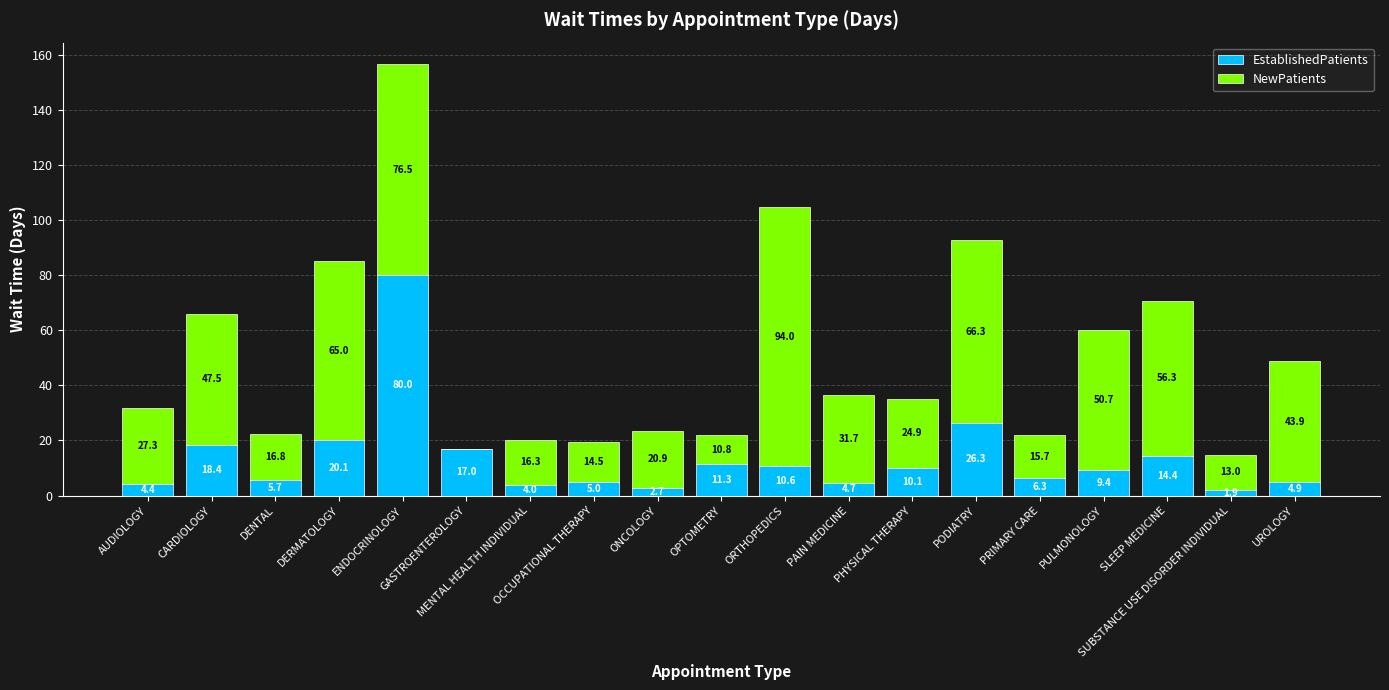

What is the highest value of the EstablishedPatients series?

80.0